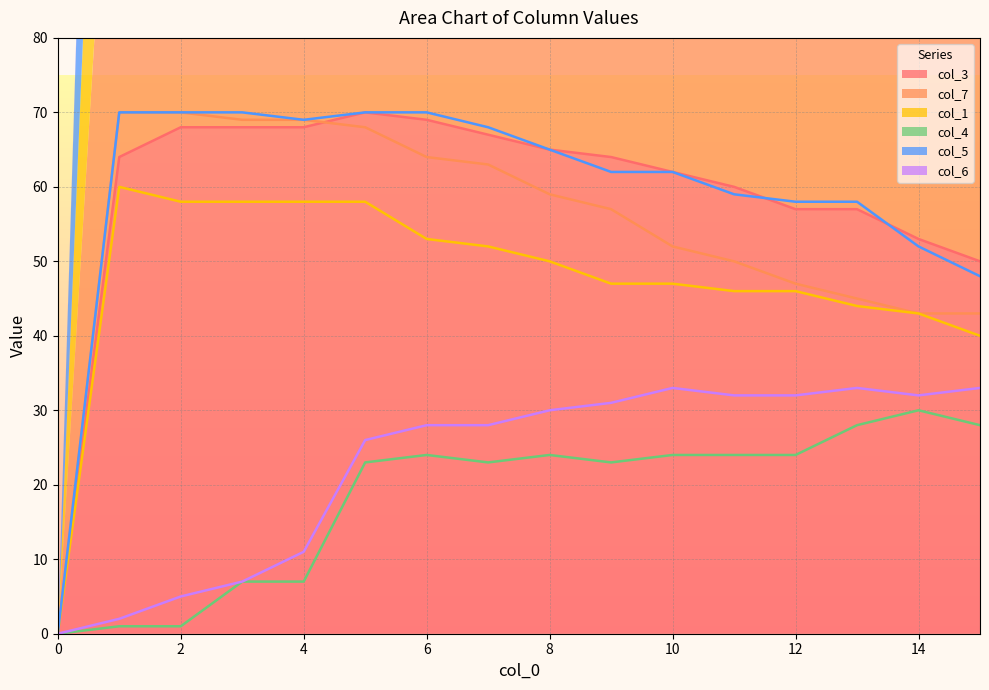

Is the value of col_4 at 3 greater than the value of col_5 at 8?

No